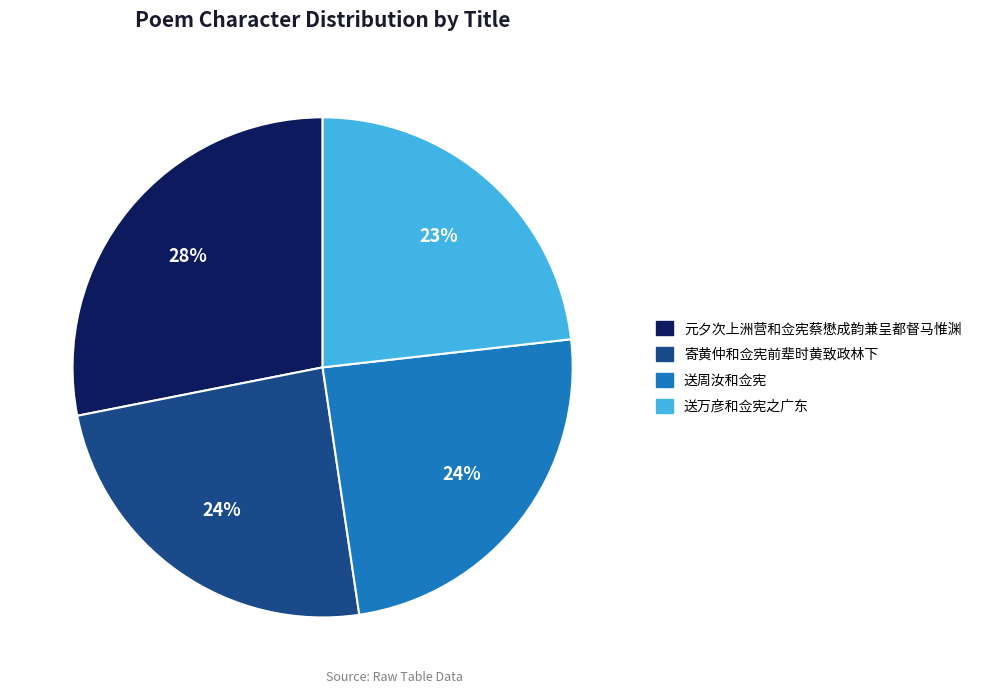

Between 送周汝和佥宪 and 元夕次上洲营和佥宪蔡懋成韵兼呈都督马惟渊, which is larger?

元夕次上洲营和佥宪蔡懋成韵兼呈都督马惟渊